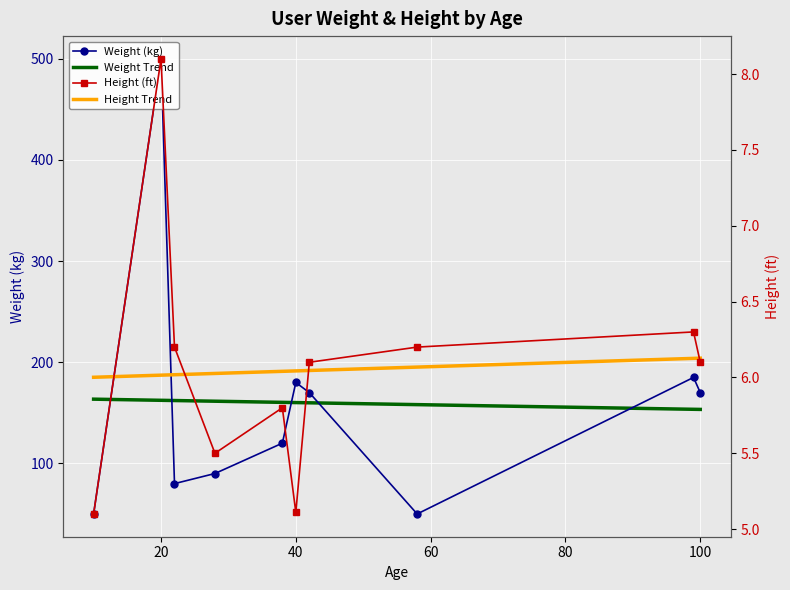

At which category does weight reach its first local peak?

20